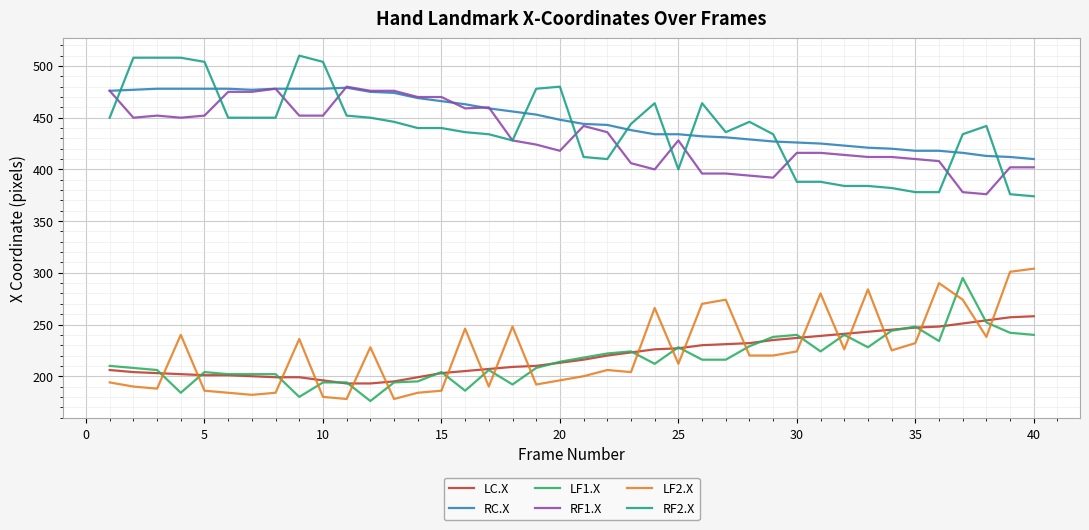

What is the lowest value of the LF2.X series?

178